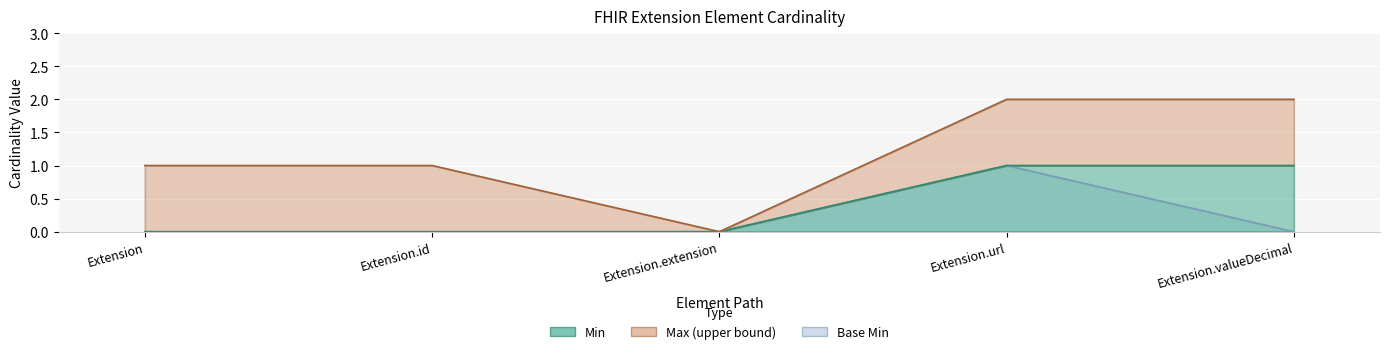

What is the greatest value displayed?

1